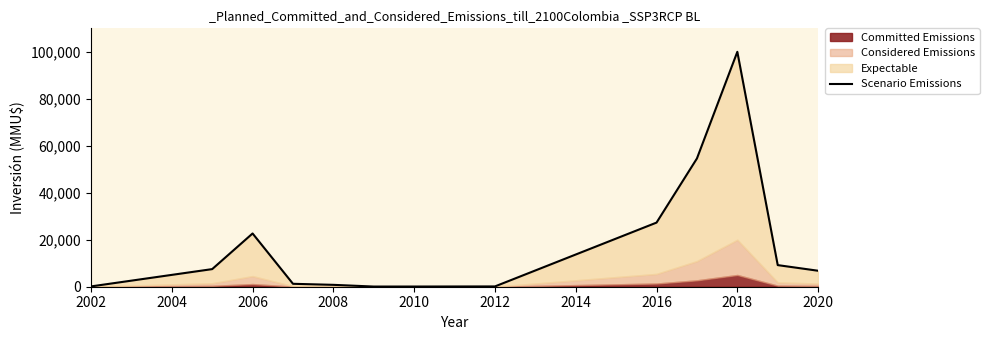

True or false: the data has more than 0 interior local peaks.

True